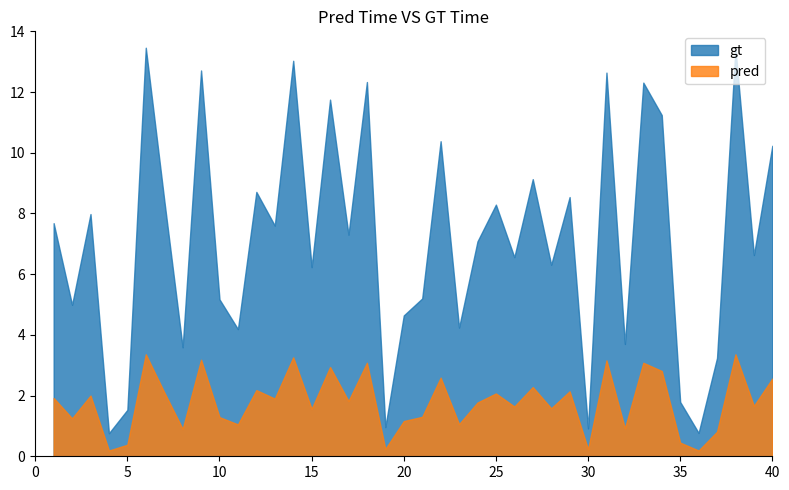

At how many categories does at least one series exceed 6?

25